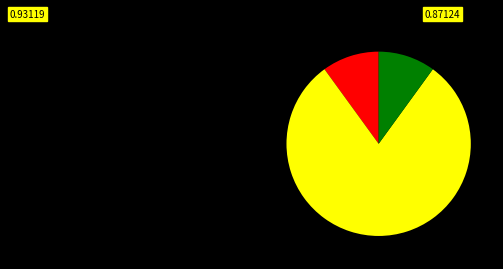

Does any single category account for the majority?

Yes